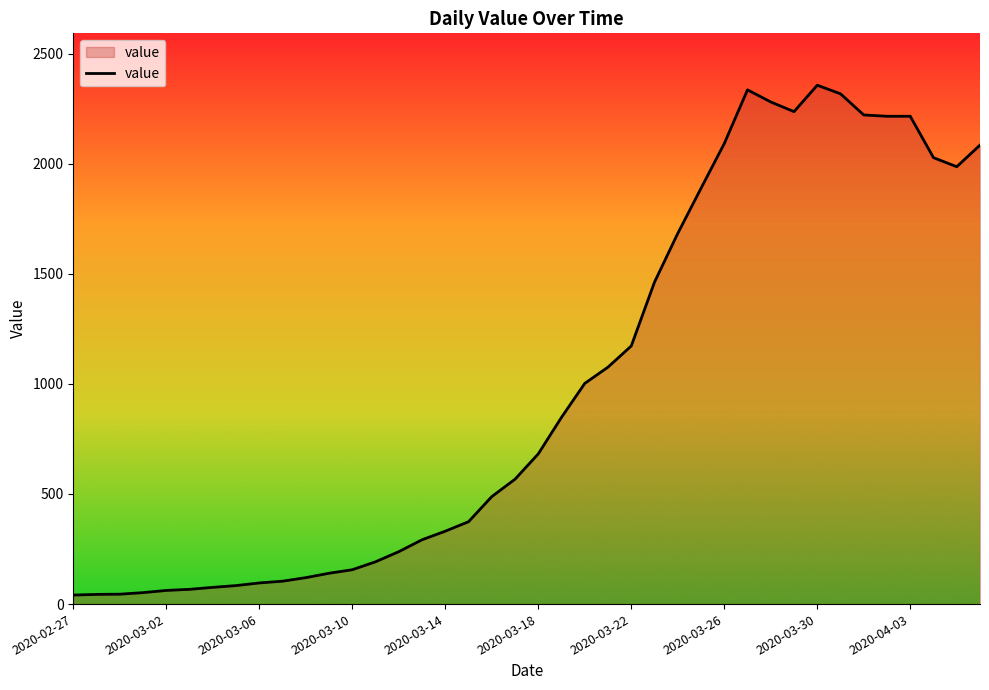

How many series are shown in this chart?

1